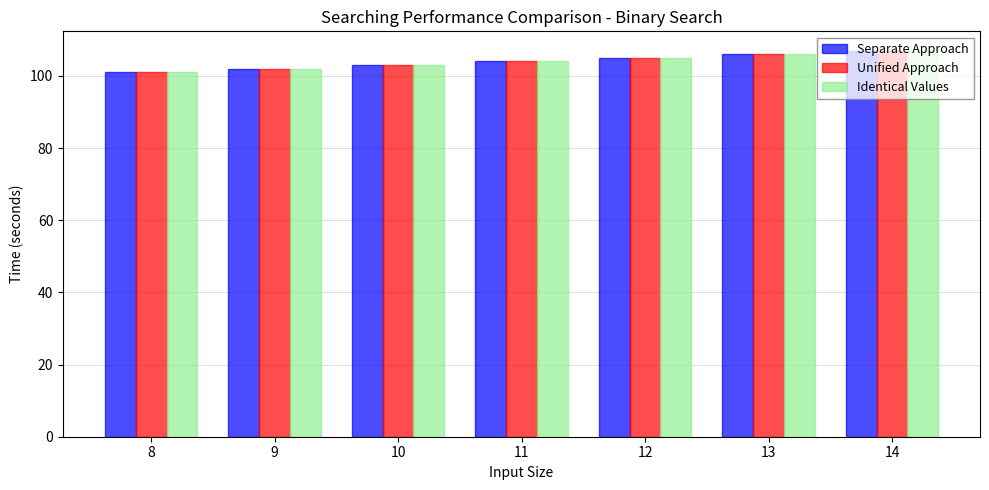

What are all the series names shown in the legend?

Separate Approach, Unified Approach, Identical Values